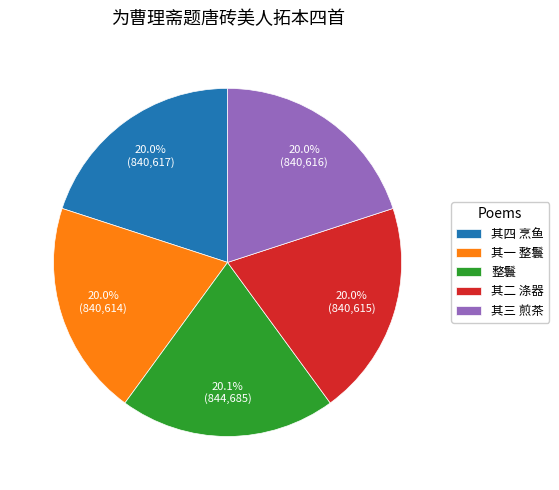

Does any single category account for the majority?

No